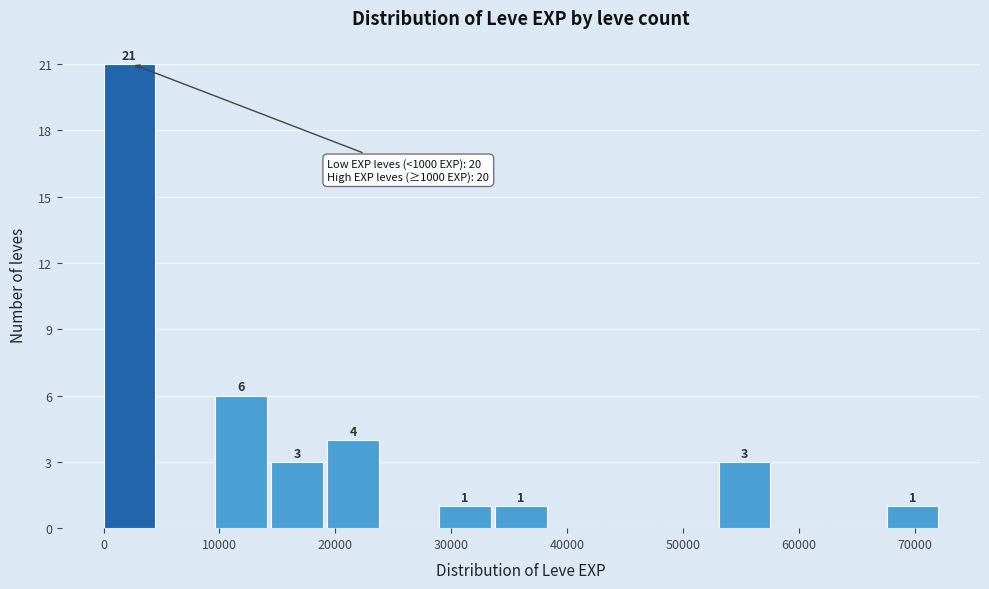

Which range on the x-axis has the tallest bar?

0 to 5000